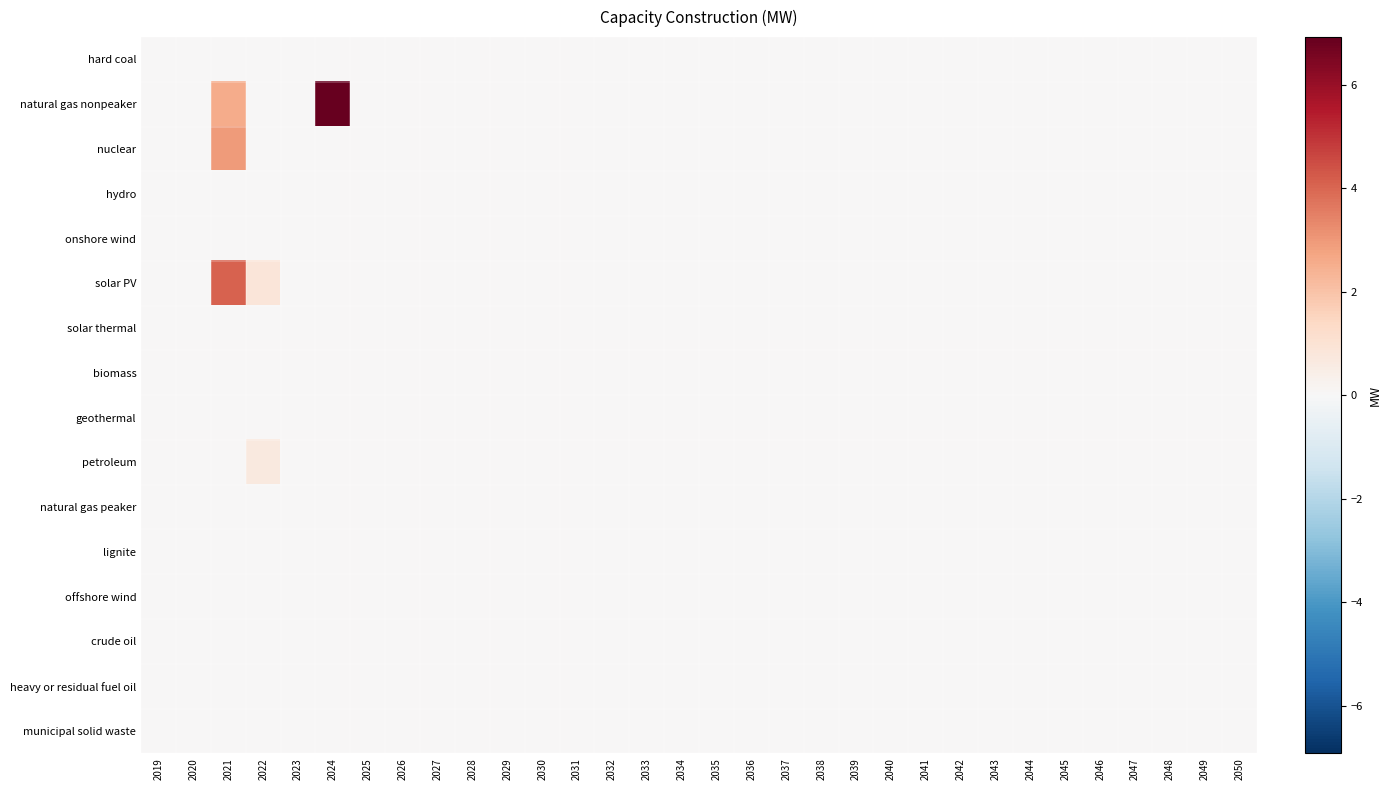

Which series has the largest total across all categories?

natural gas nonpeaker